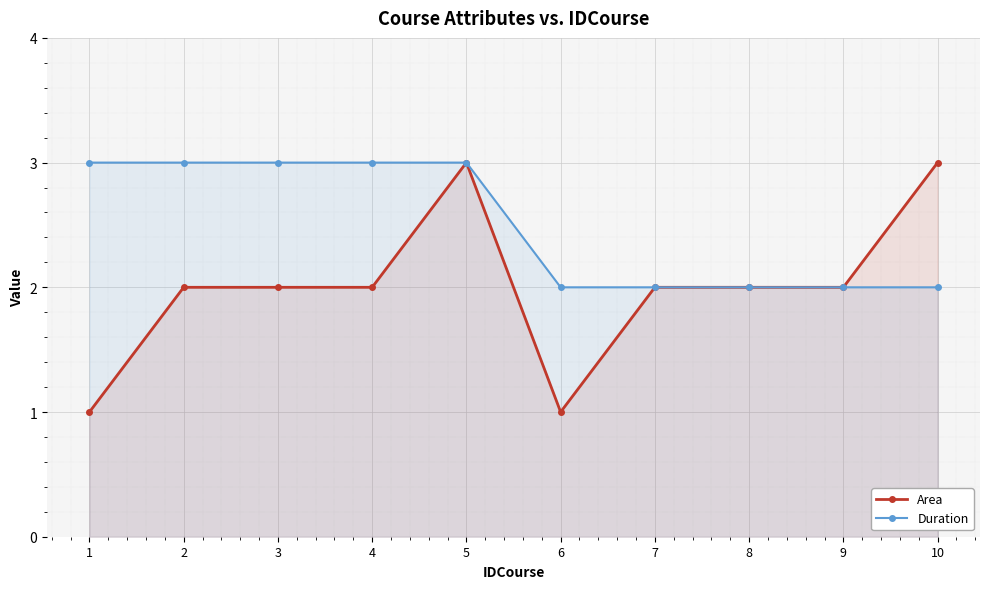

What is the difference between the Area values at 1 and 3?

1